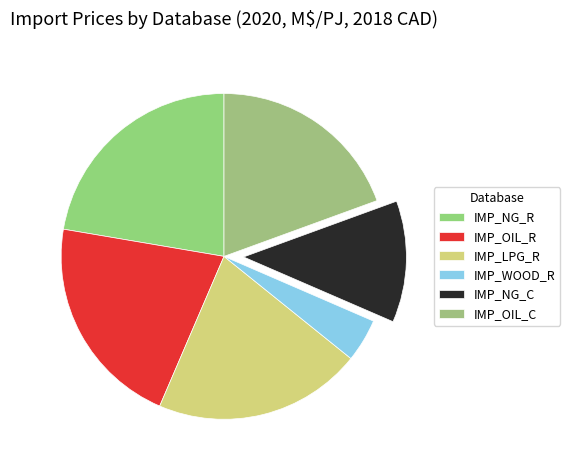

How many slices are in this pie chart?

6